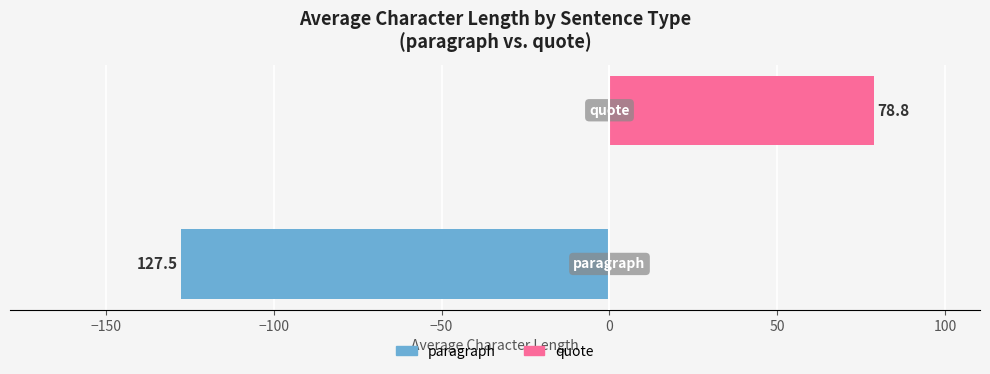

How many data points in paragraph are less than 0?

1